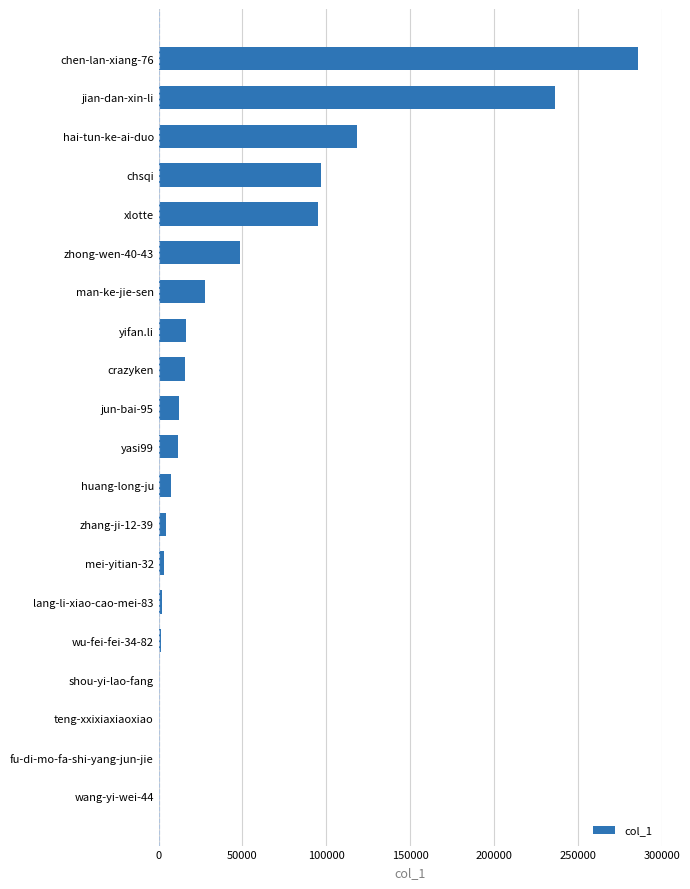

Where is the data nearest to the value 143060?

hai-tun-ke-ai-duo